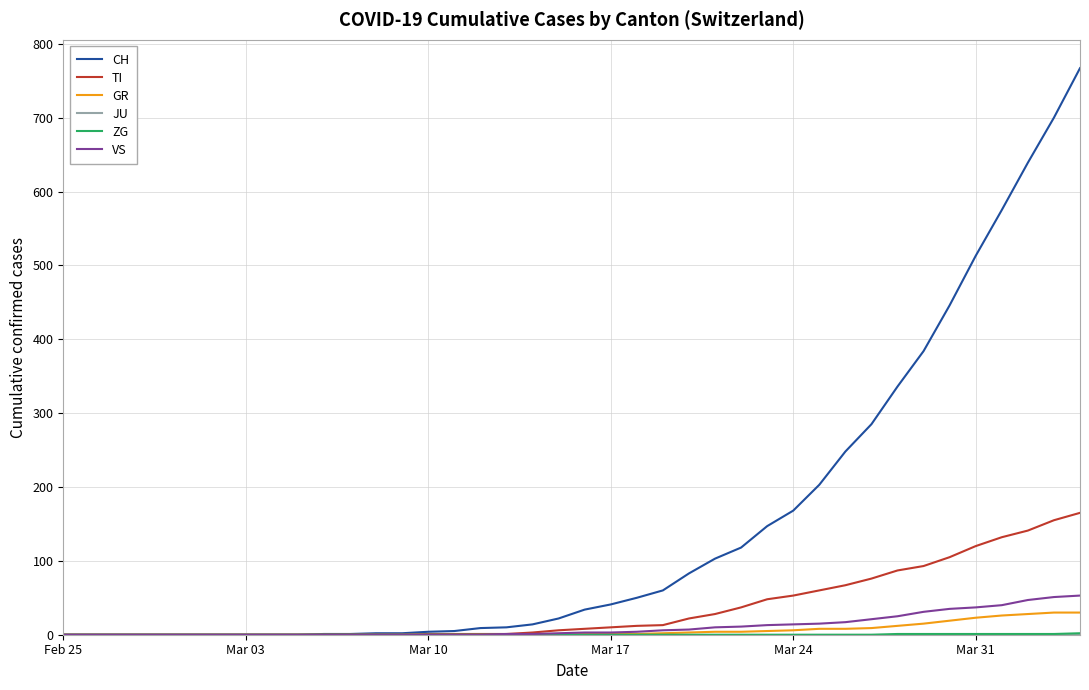

Which series has the largest total across all categories?

CH